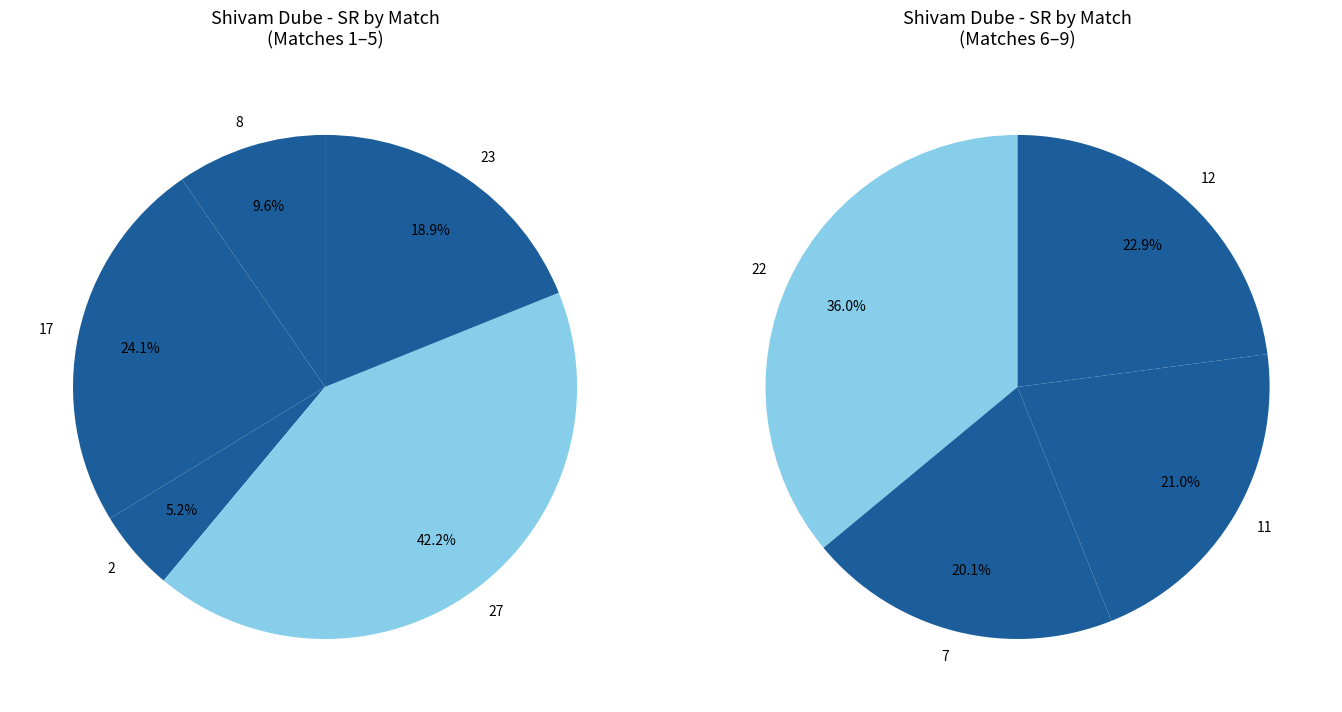

Count the number of slices in the pie.

9